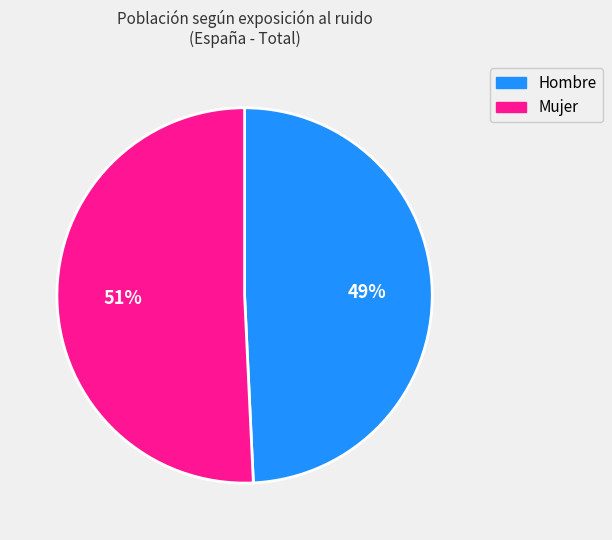

Rank the categories by value from lowest to highest.

Hombre, Mujer